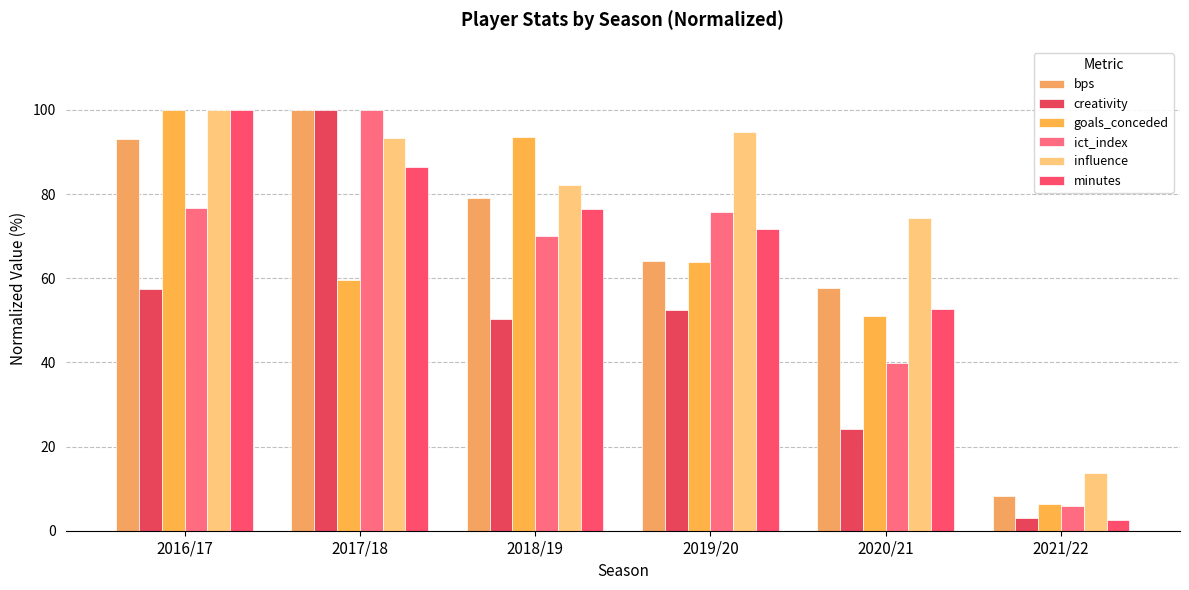

Reading left to right, transcribe all the data shown in this chart.

bps: 2016/17=93.2	2017/18=100.0	2018/19=79.2	2019/20=64.2	2020/21=57.7	2021/22=8.1
creativity: 2016/17=57.4	2017/18=100.0	2018/19=50.3	2019/20=52.4	2020/21=24.3	2021/22=3.0
goals_conceded: 2016/17=100.0	2017/18=59.6	2018/19=93.6	2019/20=63.8	2020/21=51.1	2021/22=6.4
ict_index: 2016/17=76.7	2017/18=100.0	2018/19=70.0	2019/20=75.8	2020/21=39.9	2021/22=5.9
influence: 2016/17=100.0	2017/18=93.3	2018/19=82.2	2019/20=94.8	2020/21=74.3	2021/22=13.6
minutes: 2016/17=100.0	2017/18=86.4	2018/19=76.5	2019/20=71.7	2020/21=52.7	2021/22=2.6